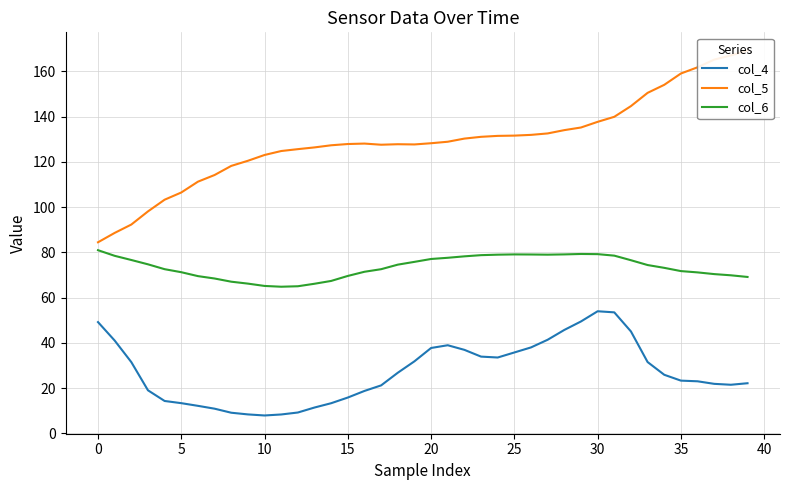

Which category has the highest value across all series?

39